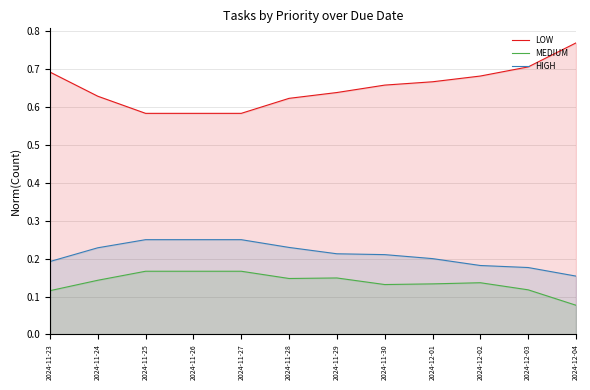

True or false: MEDIUM and HIGH intersect in this chart.

False